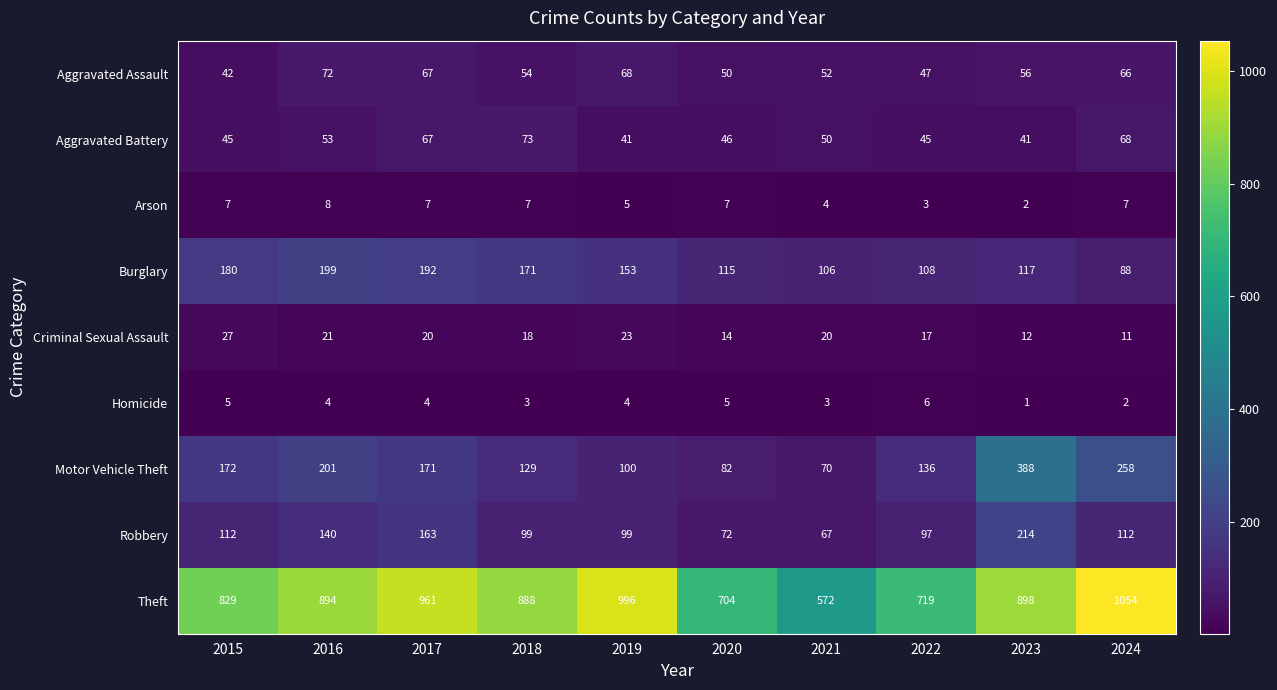

What is the sum of all Robbery values?

1175